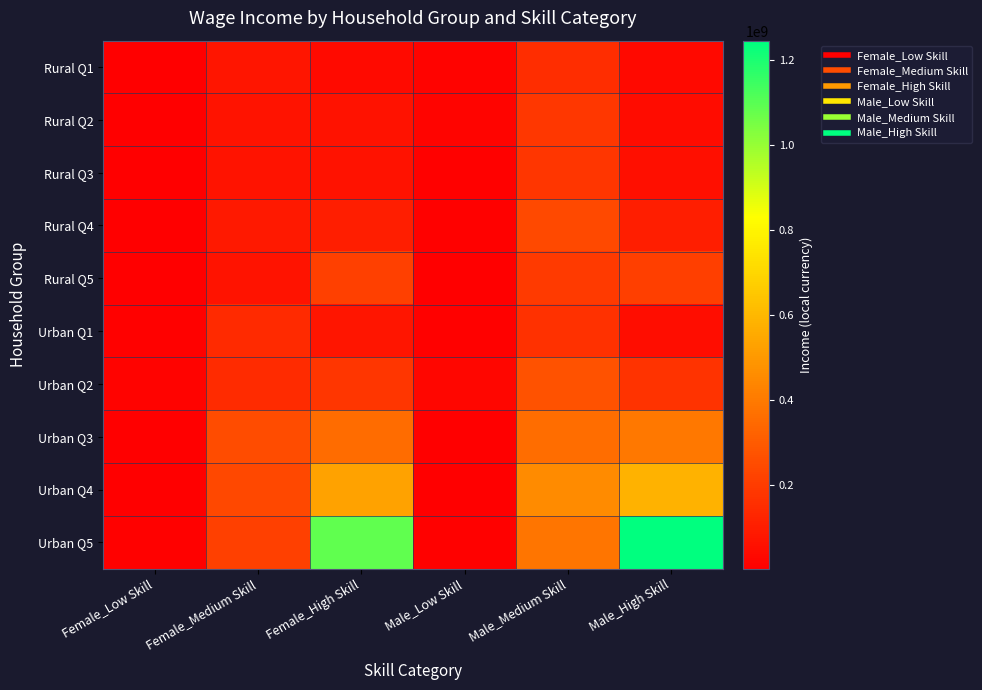

Which series changed the most between Female_Low Skill and Male_High Skill?

Urban Q5